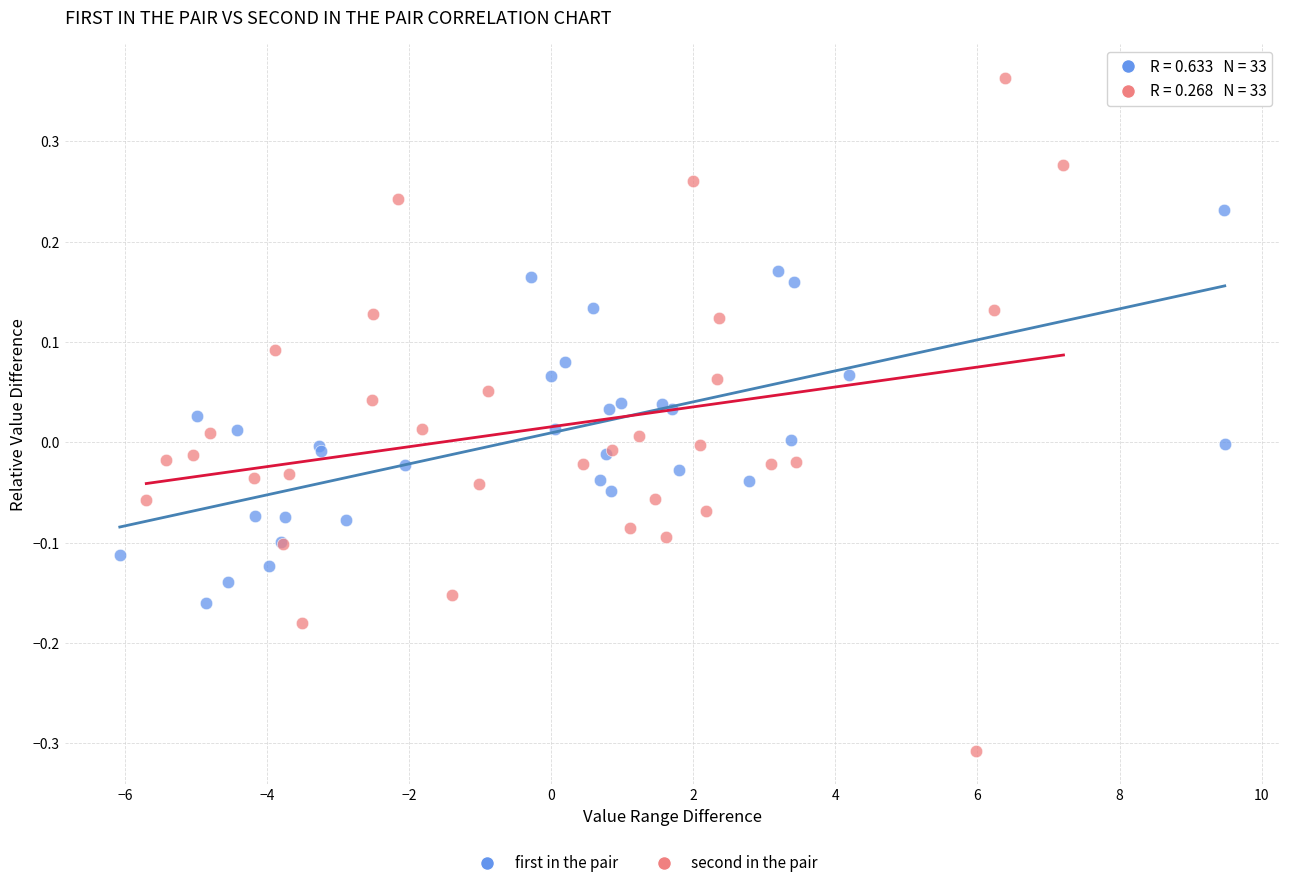

Which series reaches the minimum Y coordinate?

second in the pair